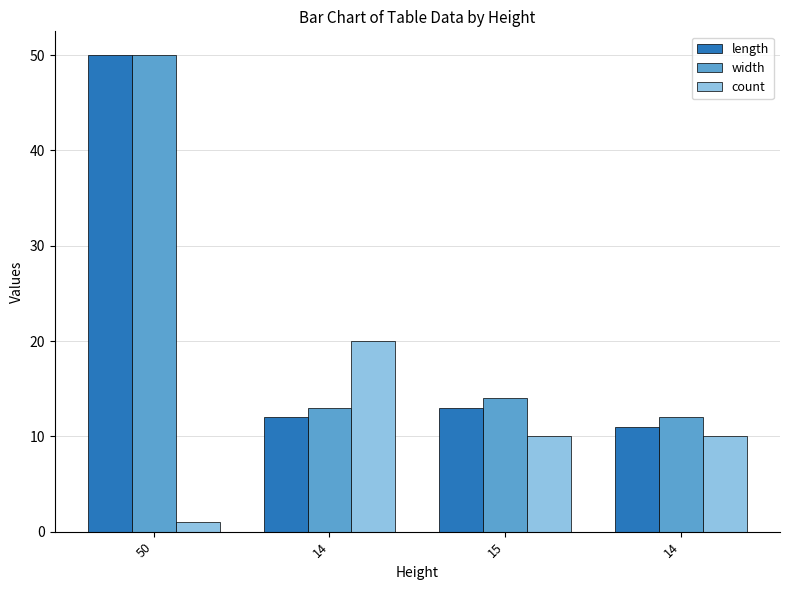

At how many categories does at least one series exceed 35?

1